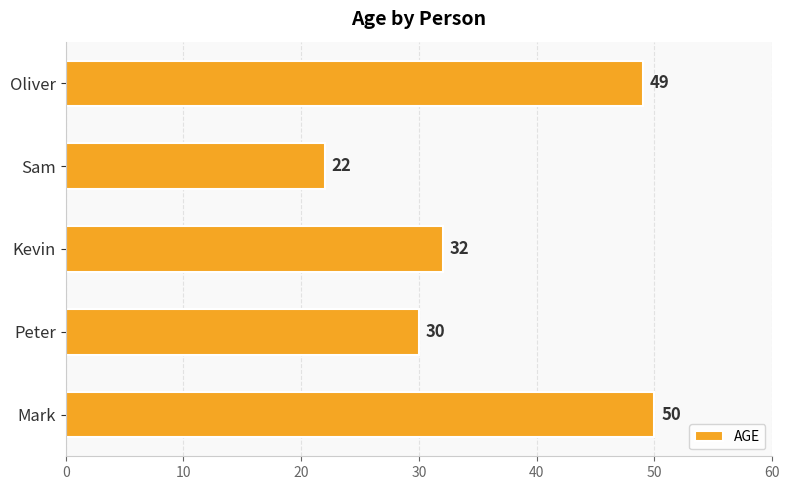

The value at Sam is 37. True or false?

False